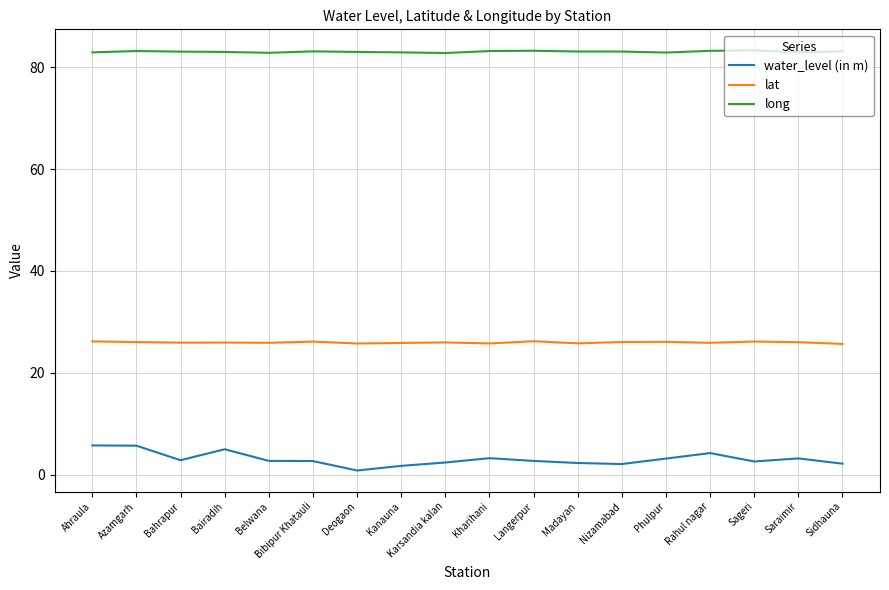

What is the maximum value for lat?

26.2